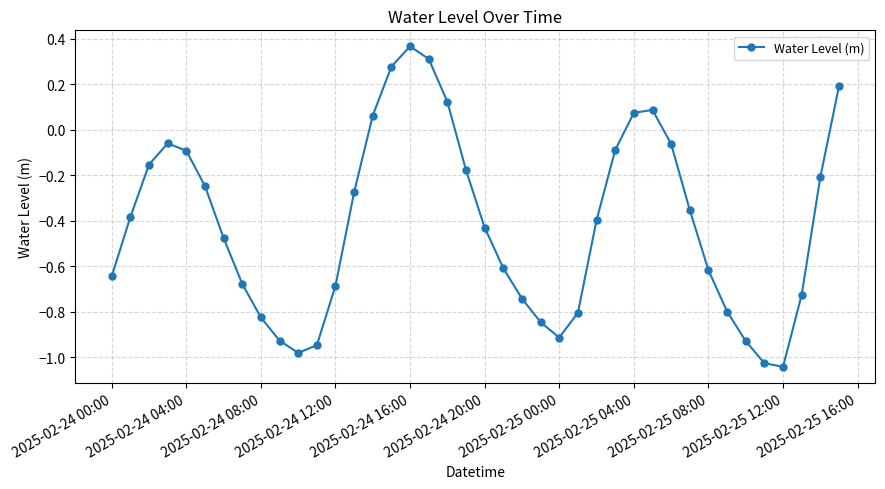

How many points are higher than both their immediate neighbors (excluding endpoints)?

3